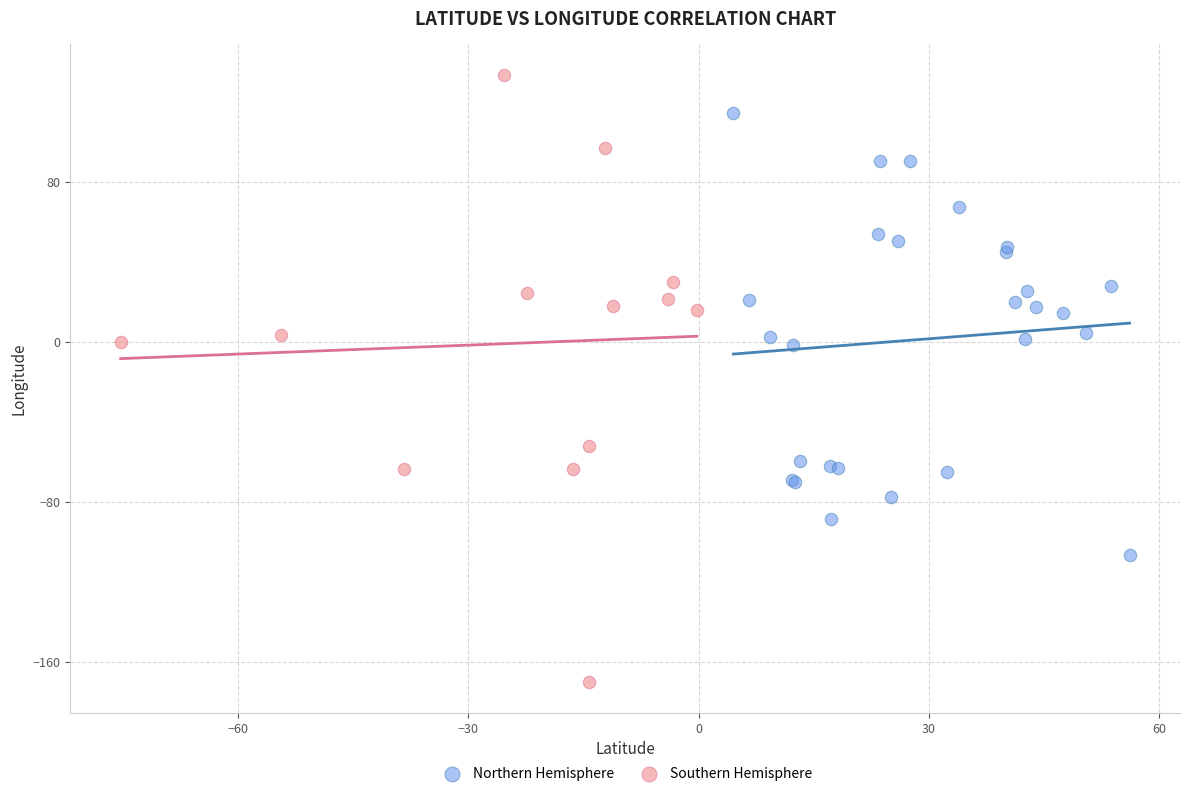

Which series has the largest Y range (max minus min)?

Southern Hemisphere